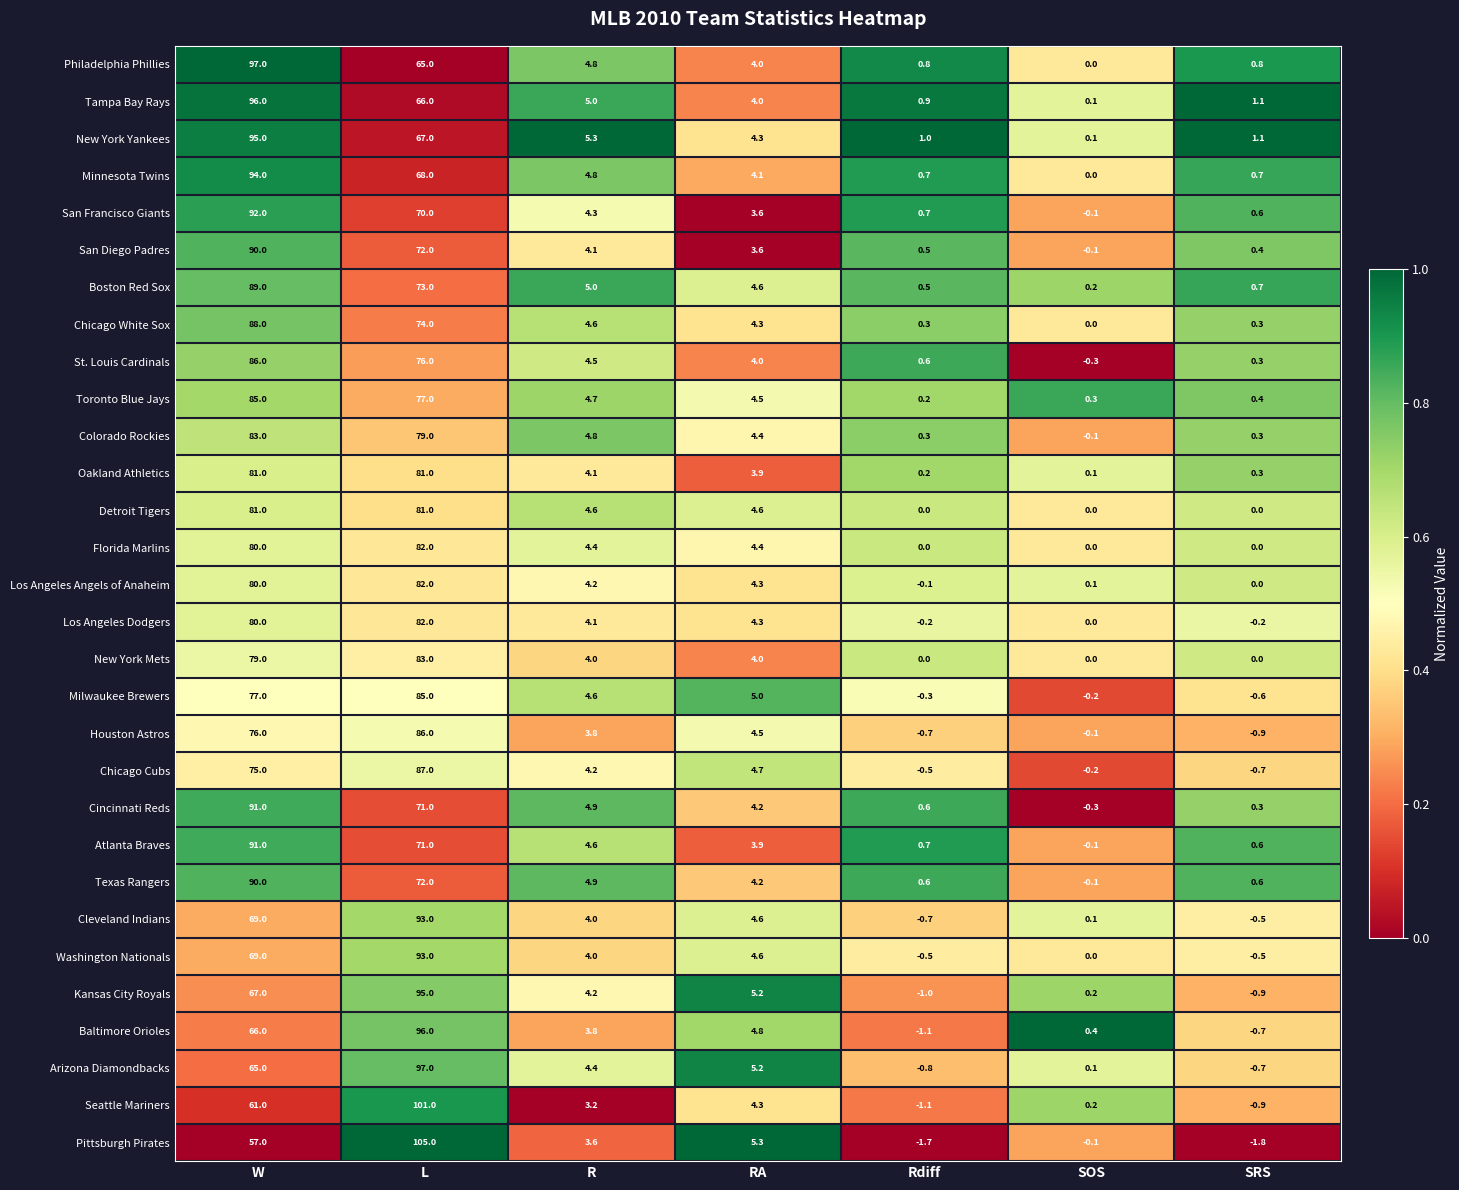

The value of Cincinnati Reds at SRS is 0.3. True or false?

True